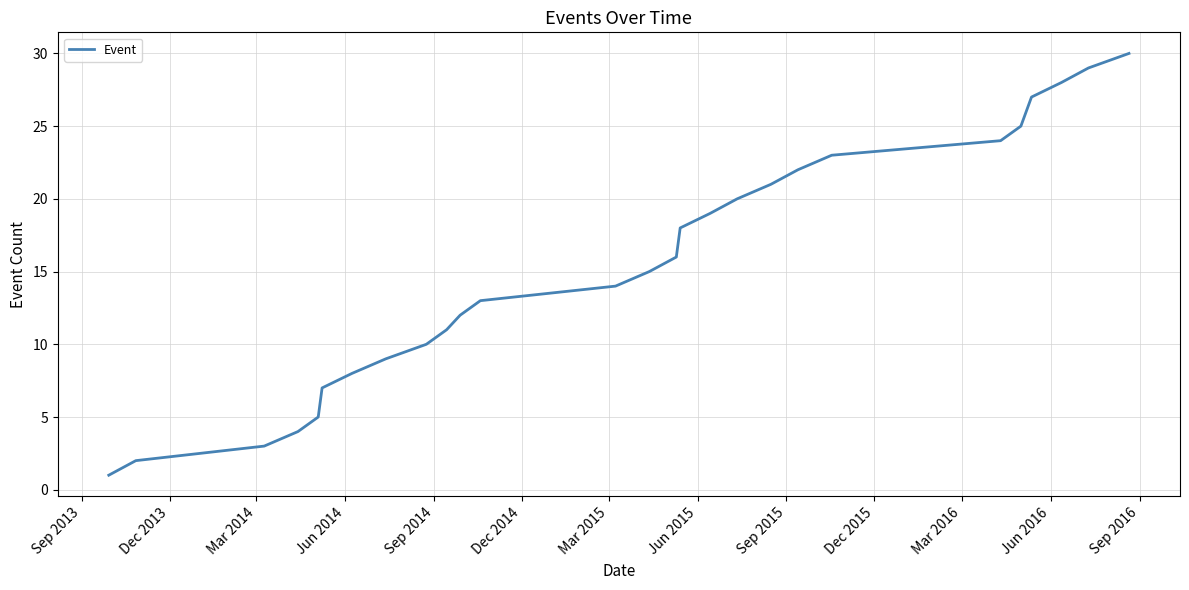

What is the difference between the maximum and minimum values?

29